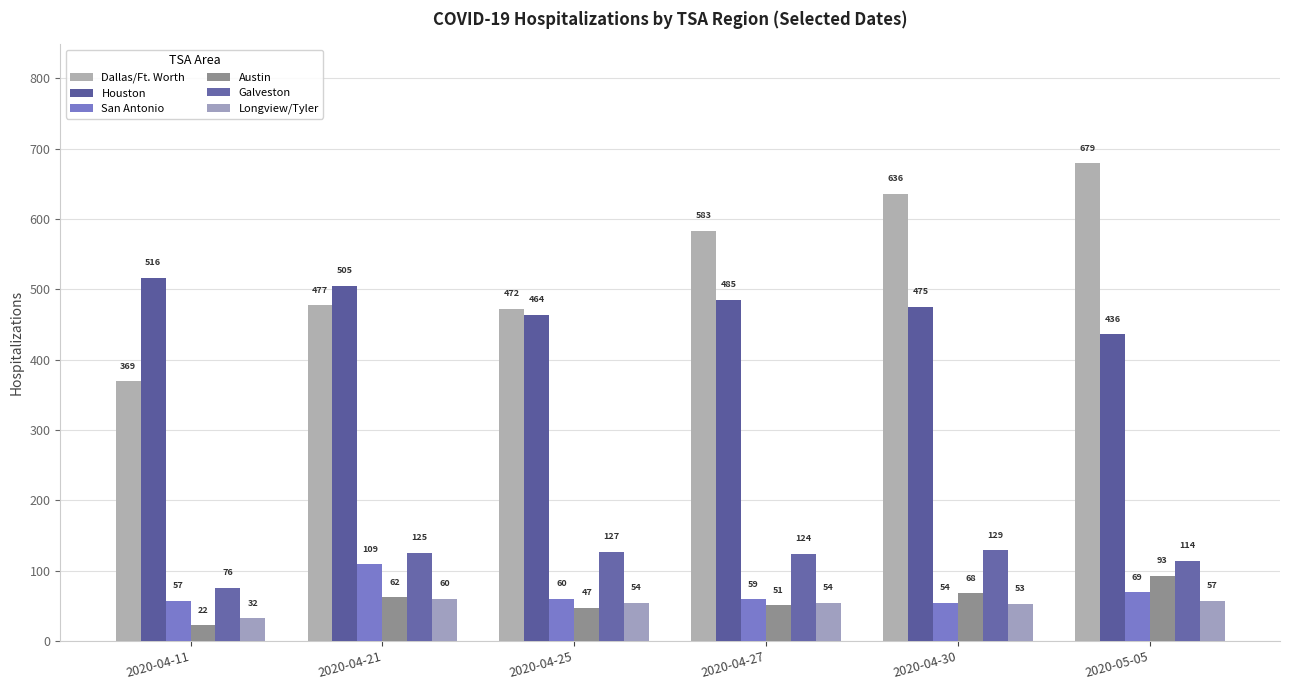

Between 2020-04-11 and 2020-04-21, which series saw the biggest shift?

Dallas/Ft. Worth